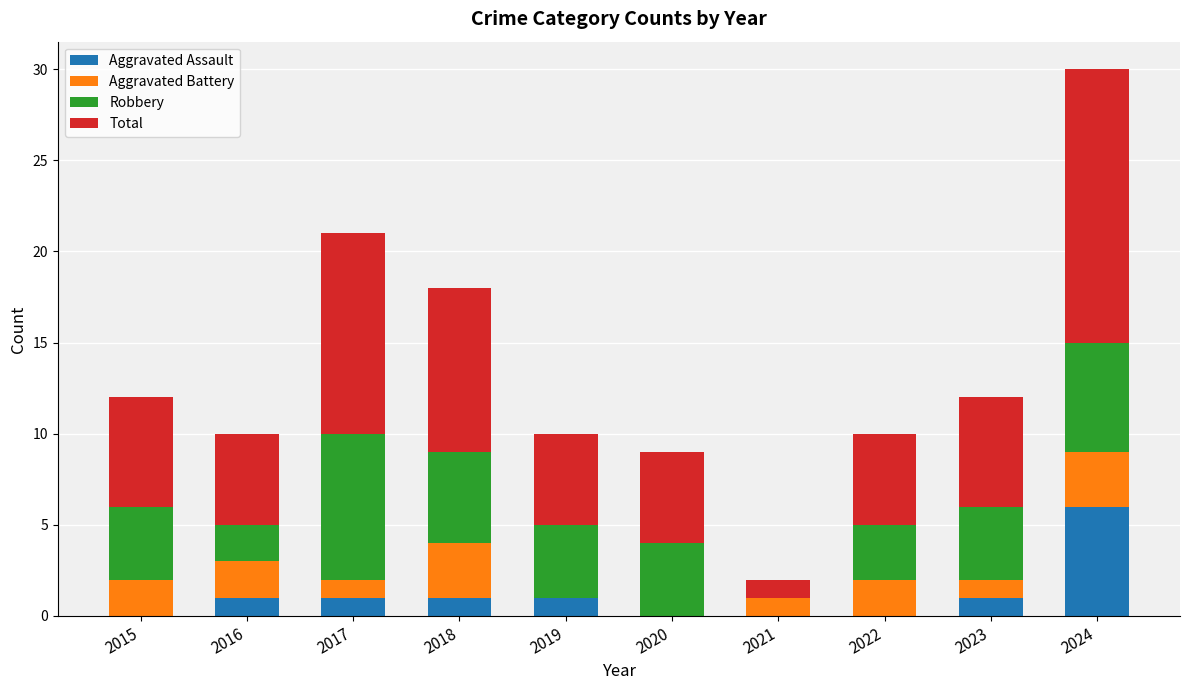

At which label does Aggravated Assault reach its peak?

2024